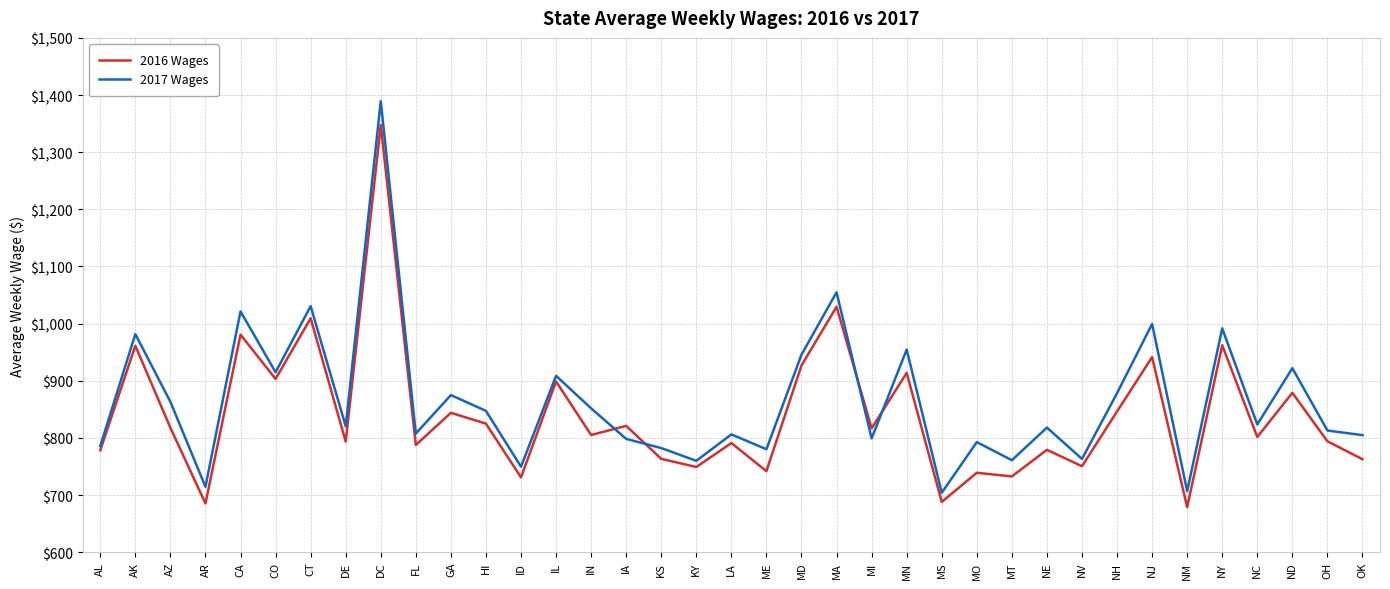

At how many categories does at least one series exceed 1270?

1